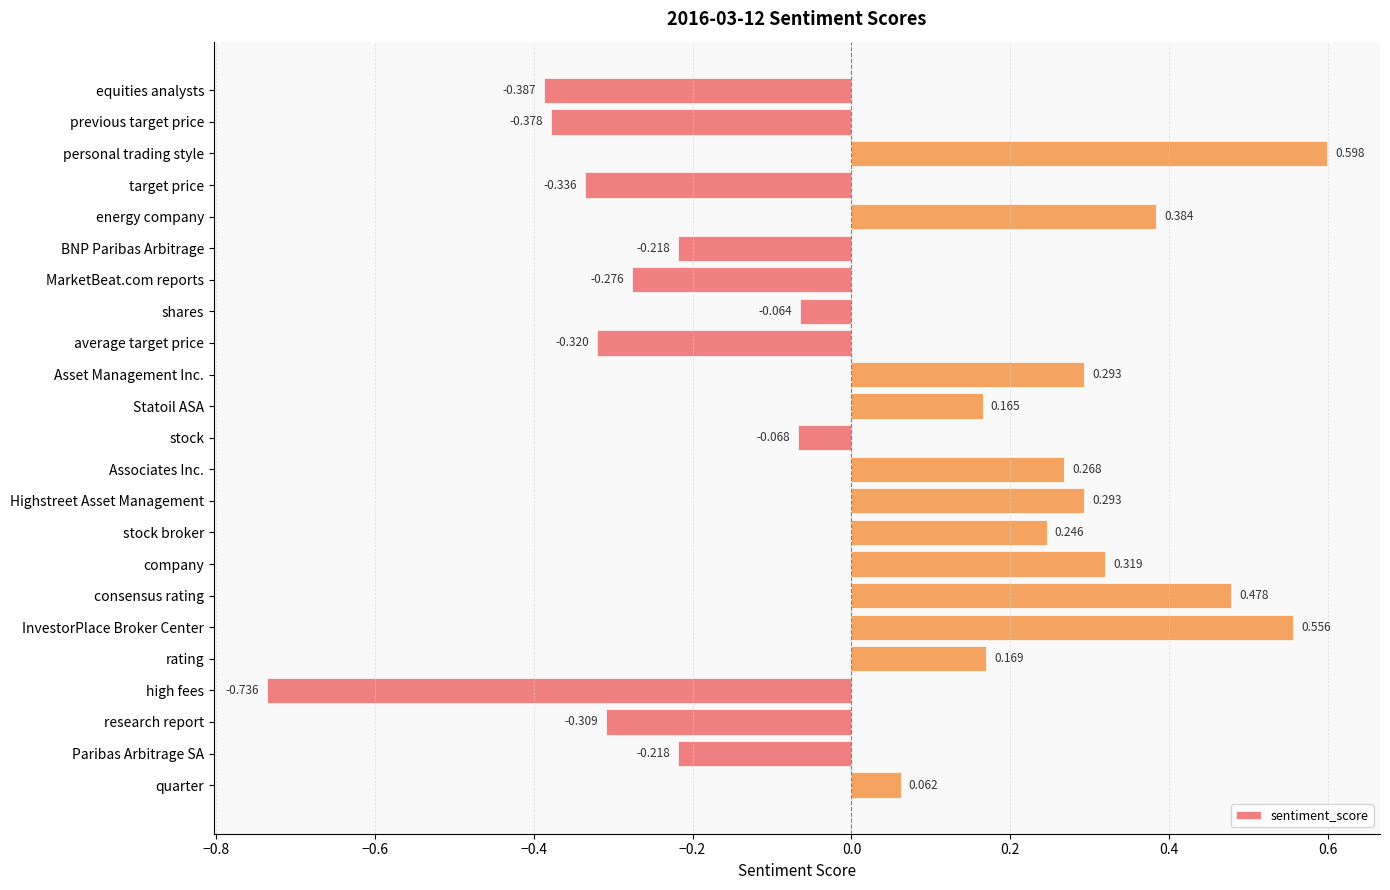

What is the label of the 6th bar from the top?

BNP Paribas Arbitrage